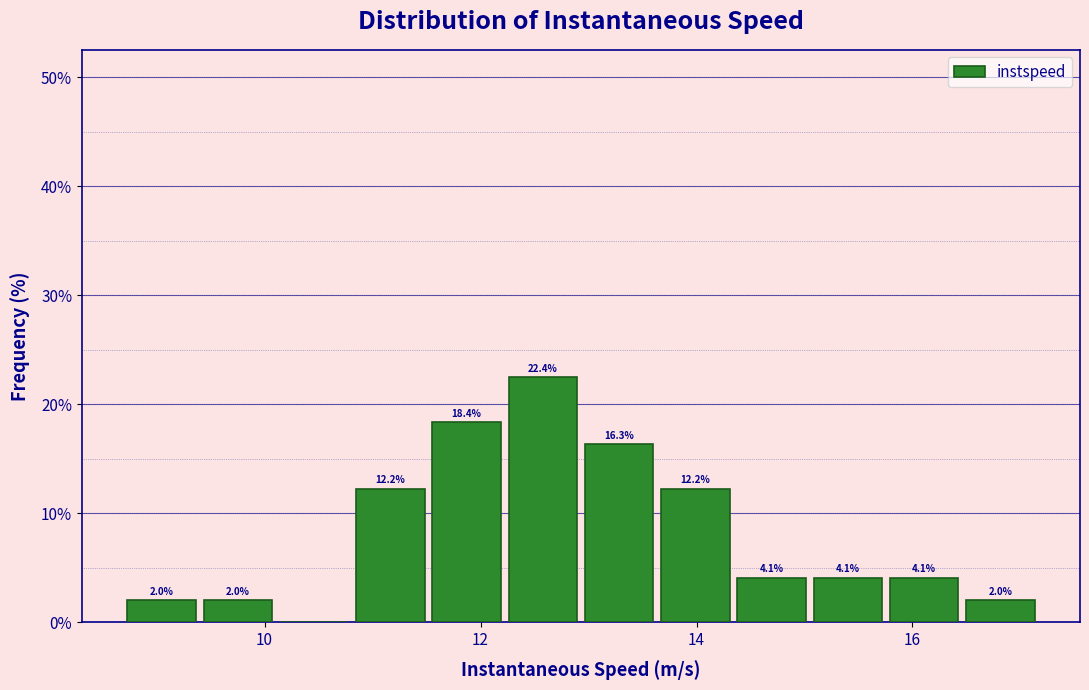

Around what value on the x-axis is the tallest bar? Give the approximate position of its centre, as read against the axis.

12.6